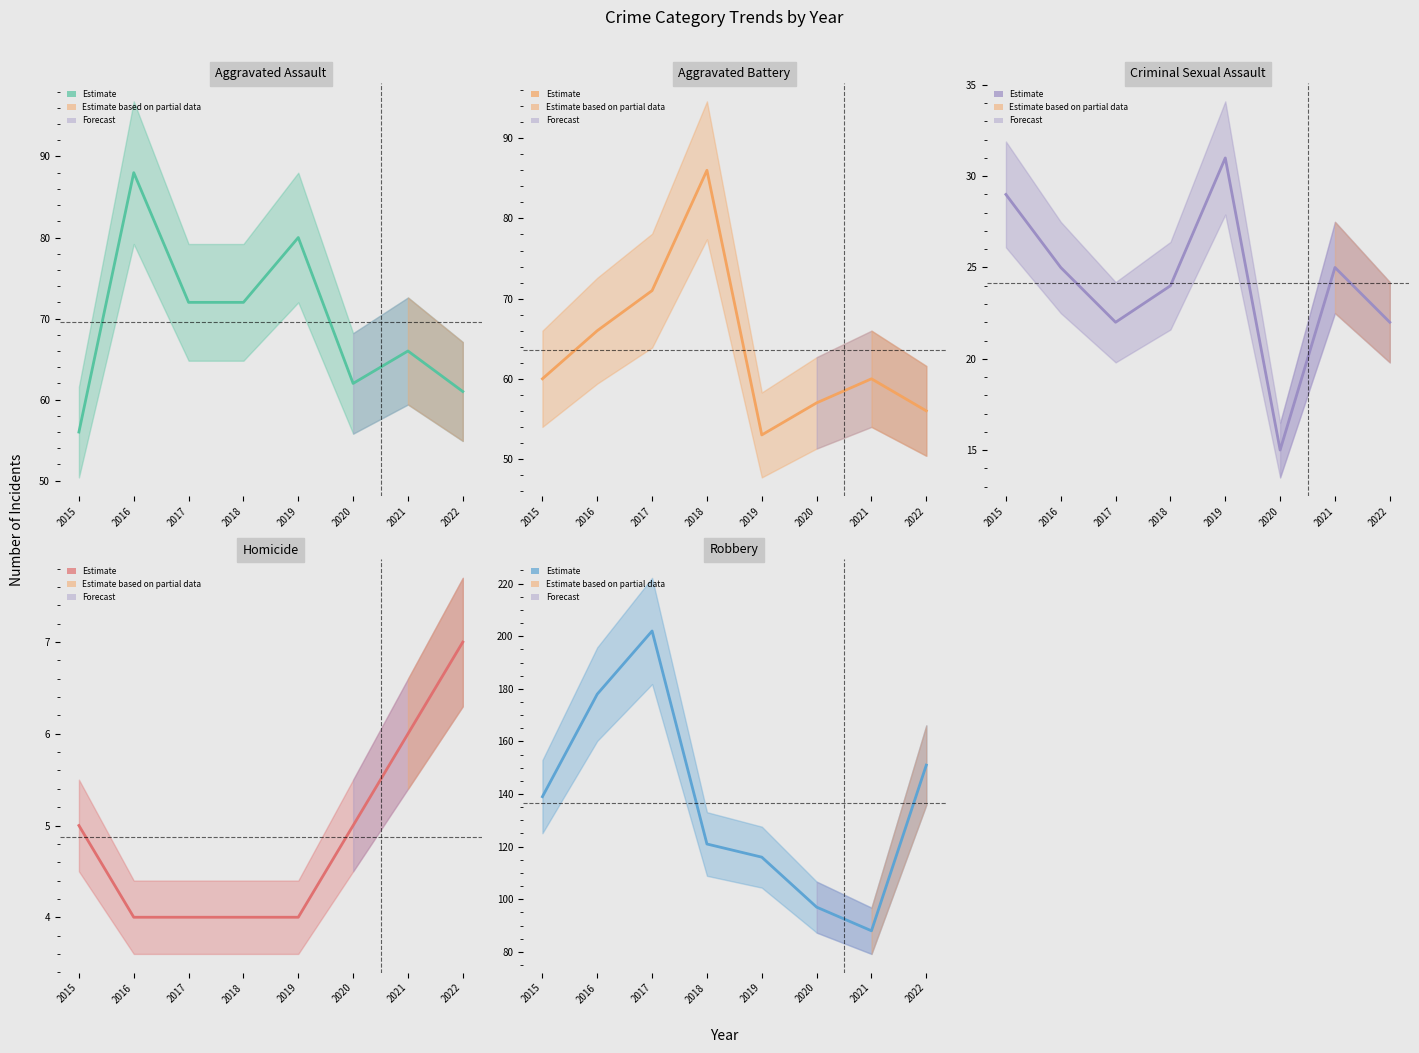

The value of Robbery (est.) at 2015 is 244. True or false?

False